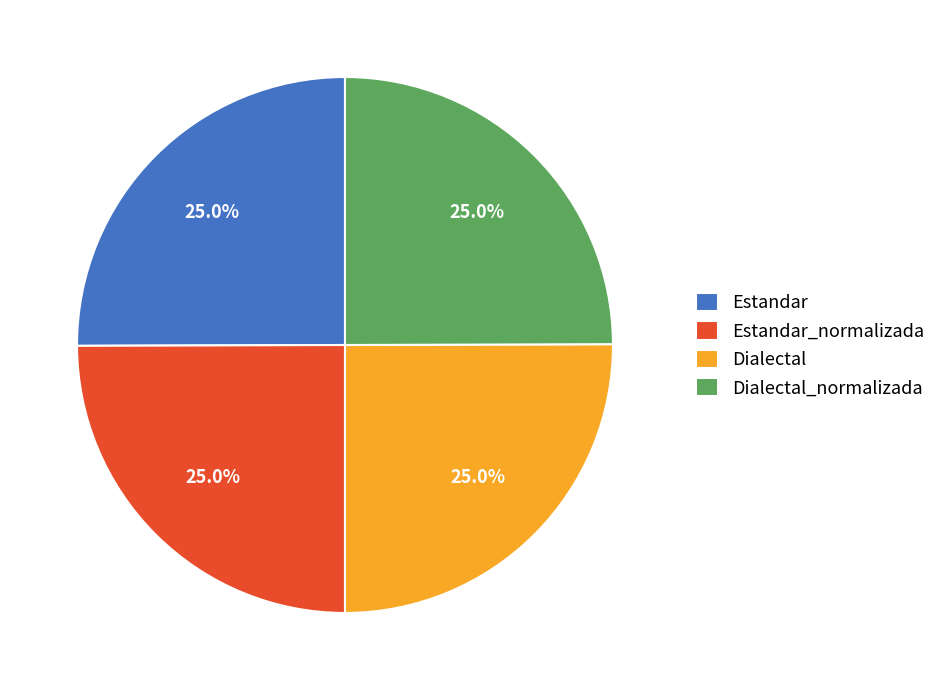

What percentage is NOT represented by Estandar_normalizada?

75.0%